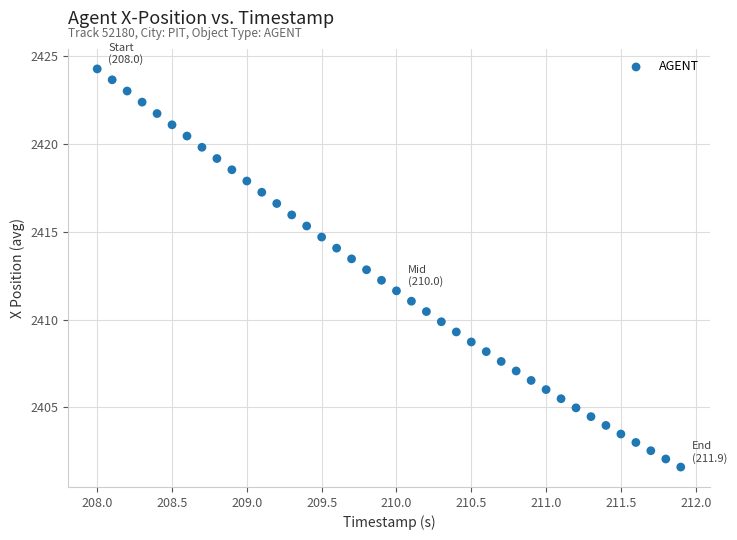

What is the range of Y values (max minus min)?

22.7